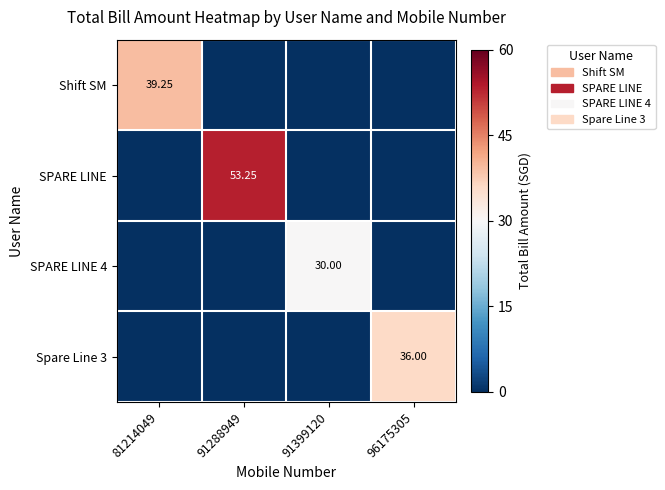

At how many categories does at least one series exceed 10?

4